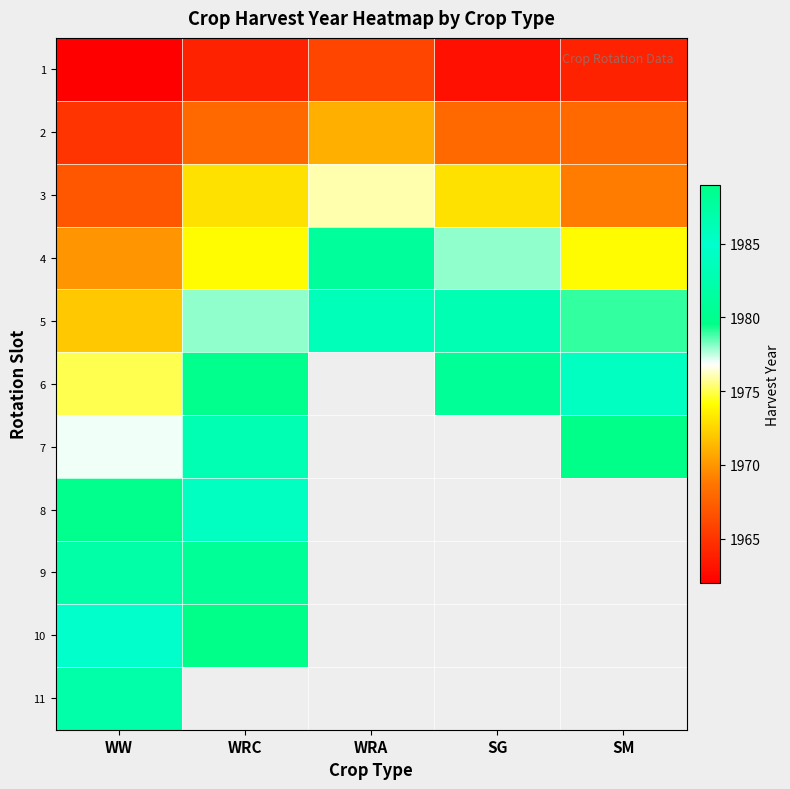

What is the average value of the 5 series?

1979.6